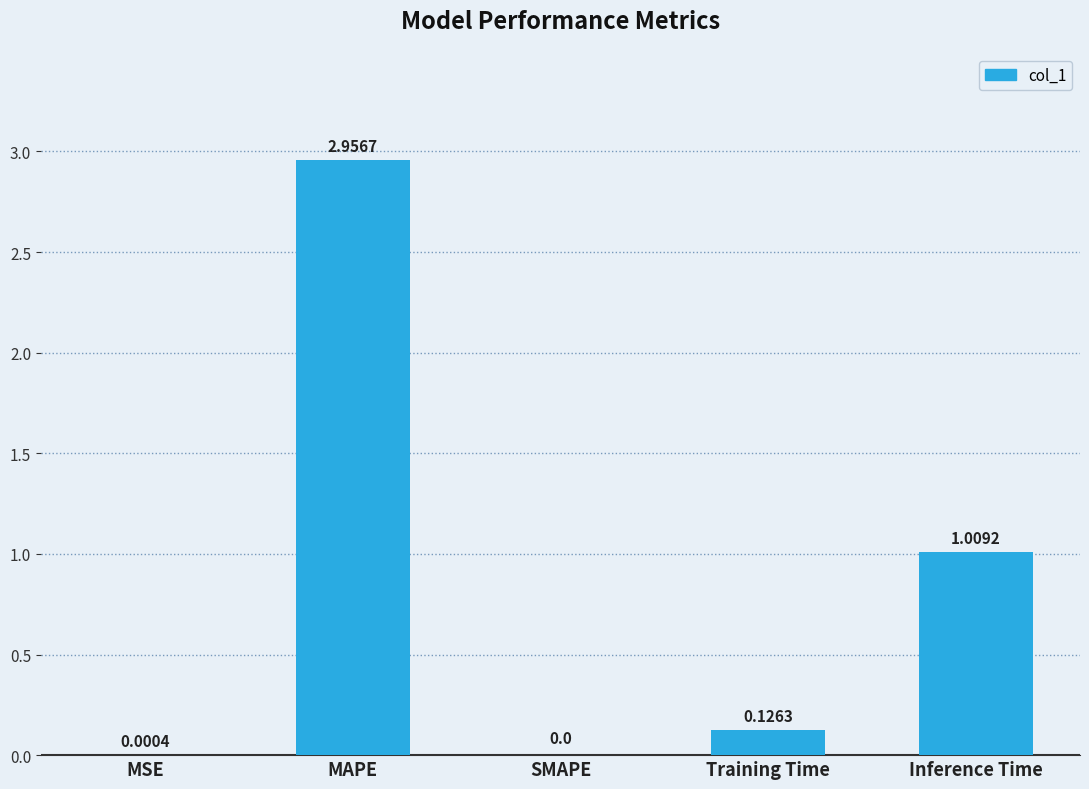

Are the bars horizontal?

No